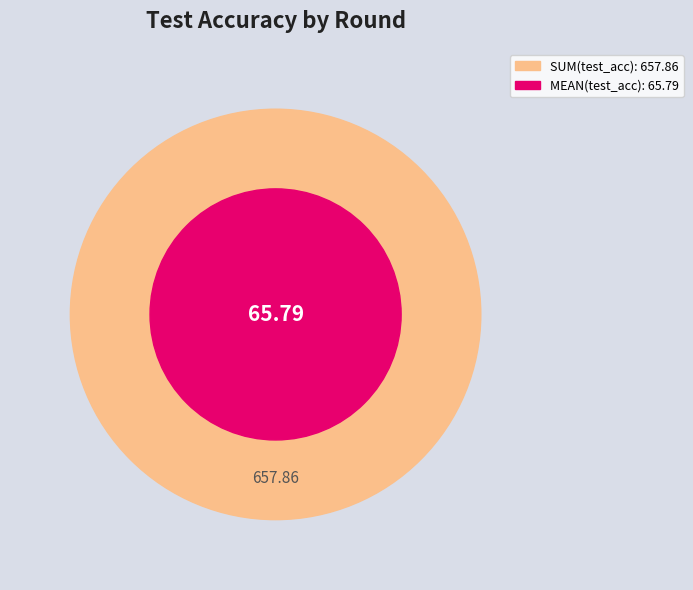

The 8 slice represents 18% of the pie. True or false?

False